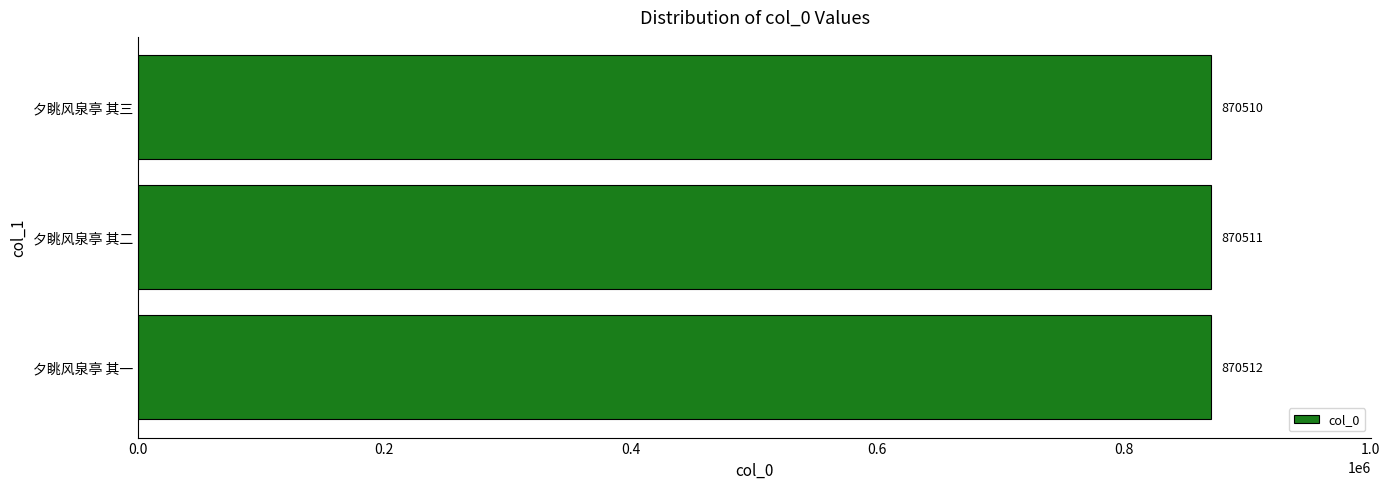

List the labels in order of value, smallest first.

夕眺风泉亭 其三, 夕眺风泉亭 其二, 夕眺风泉亭 其一